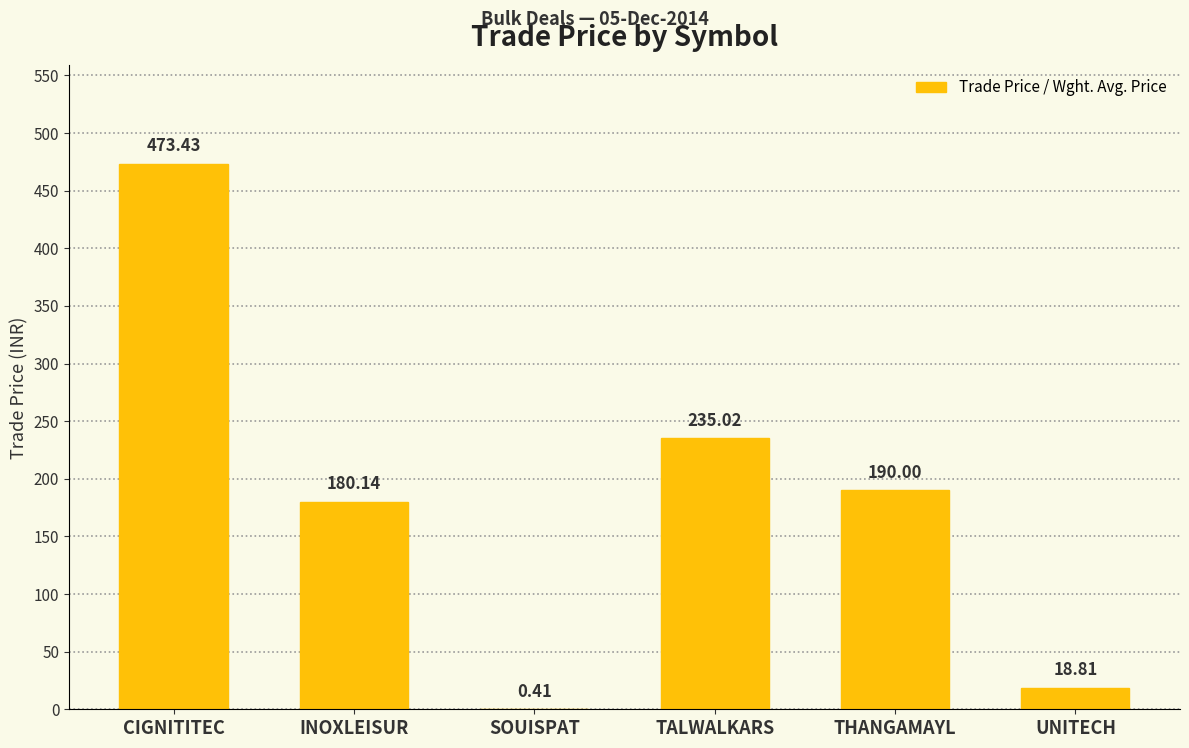

How many data points does each series have?

6